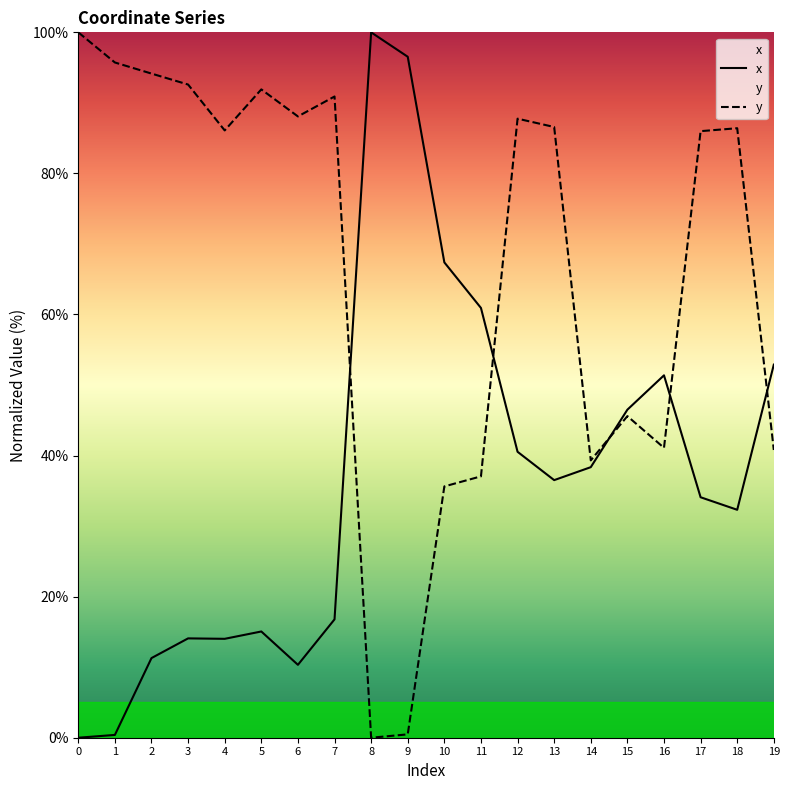

The value of x at 14 is 63.1. True or false?

False